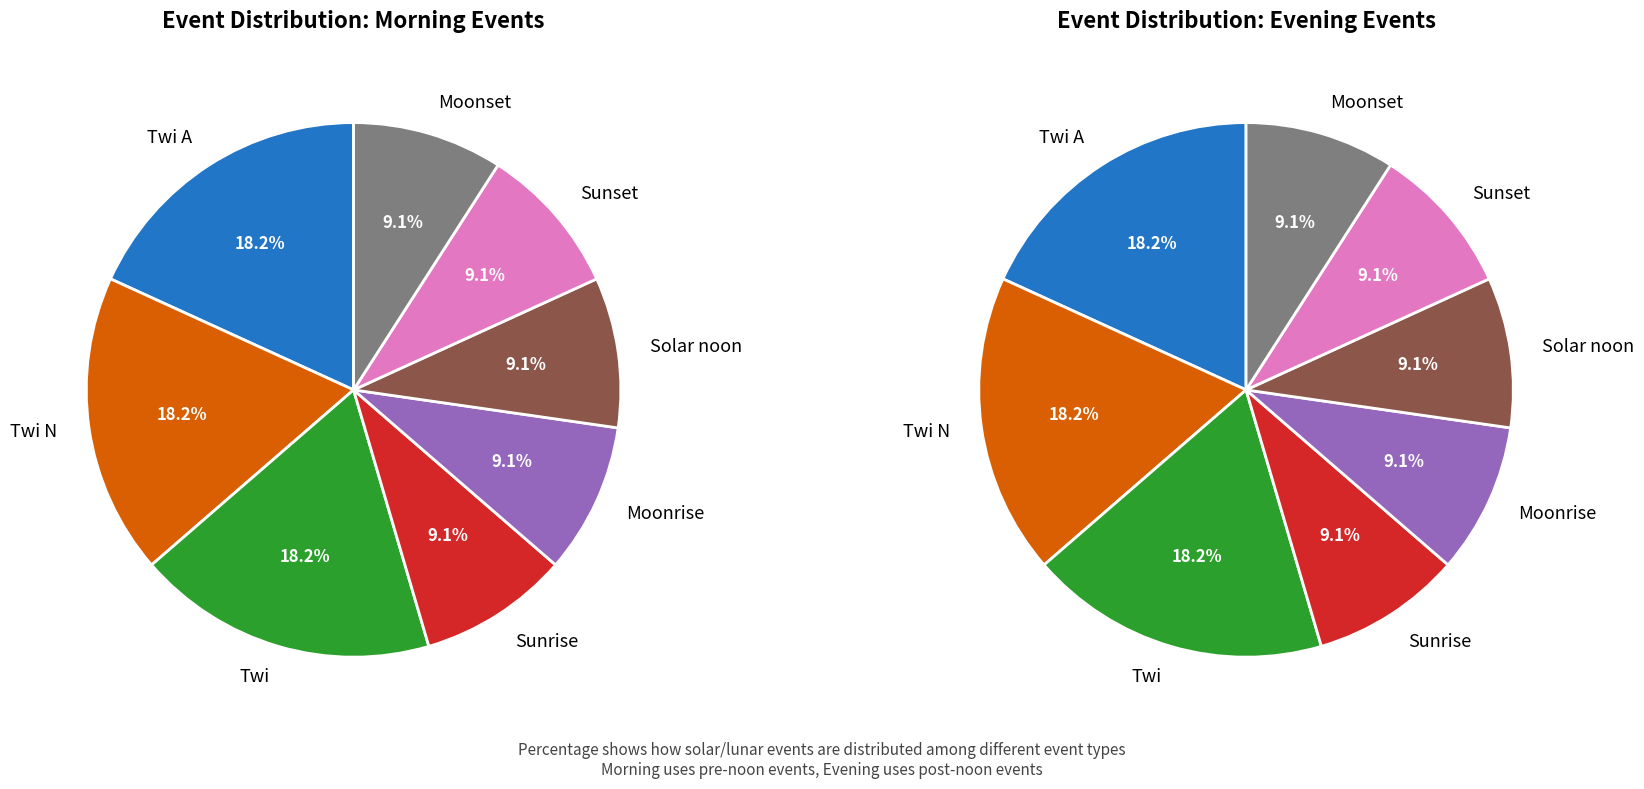

To the nearest percent, what portion does Sunset represent?

9%